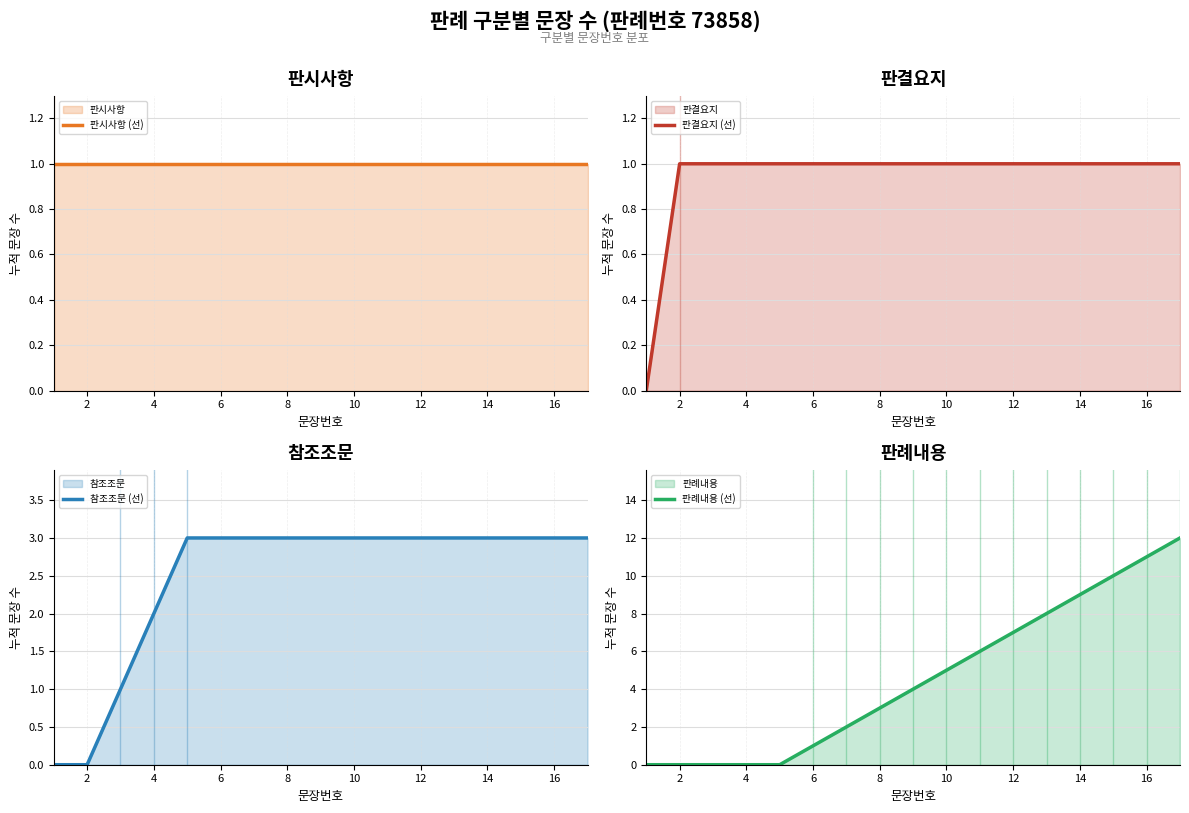

Is it true that 참조조문 (선) equals 4 at 12?

False